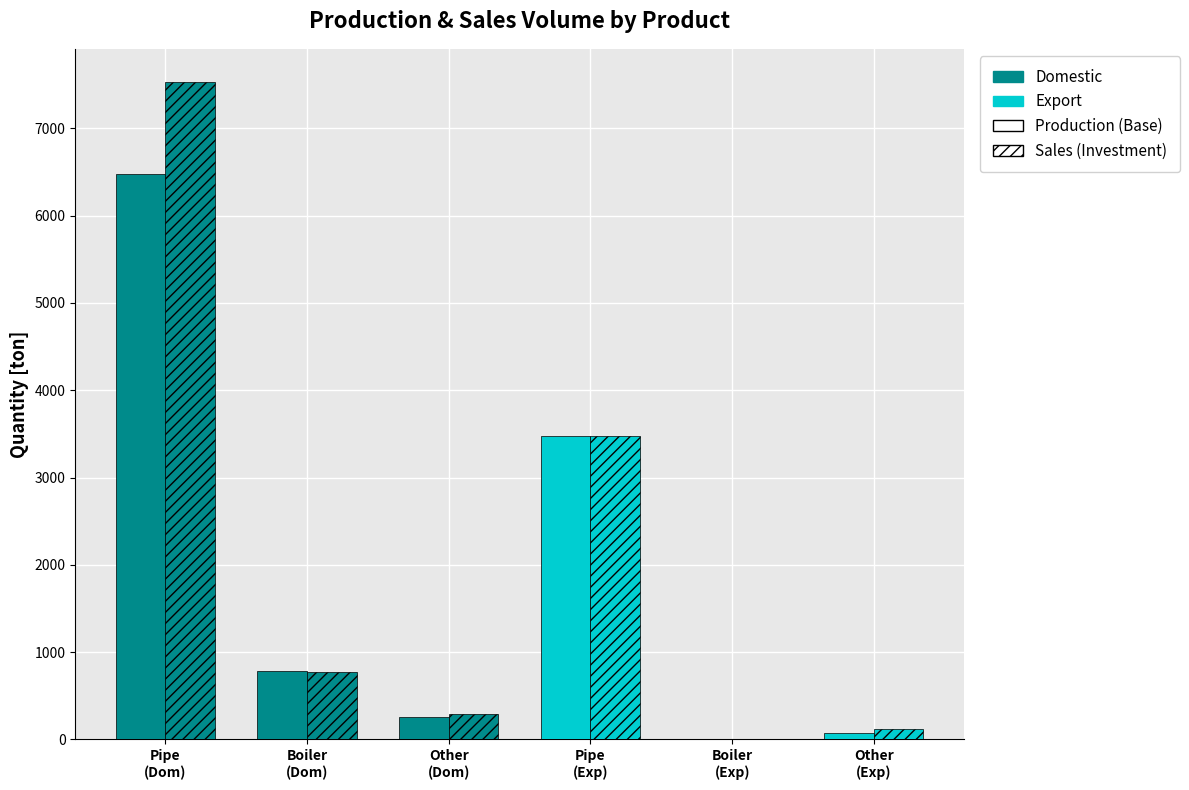

What is the maximum value shown in the chart?

7535